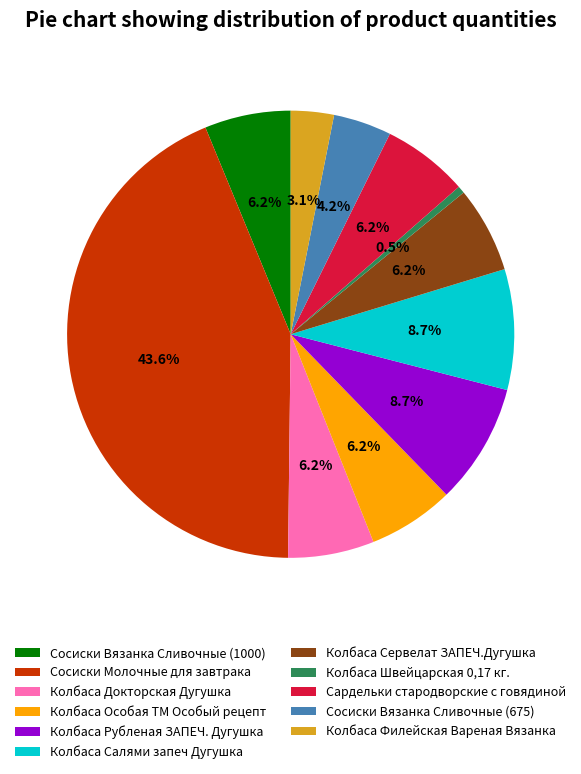

What is the total percentage of Колбаса Филейская Вареная Вязанка and Колбаса Сервелат ЗАПЕЧ.Дугушка?

9.3%